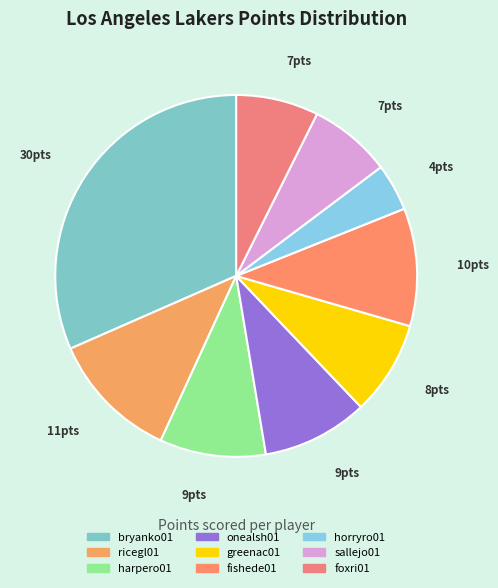

Count the number of slices in the pie.

9